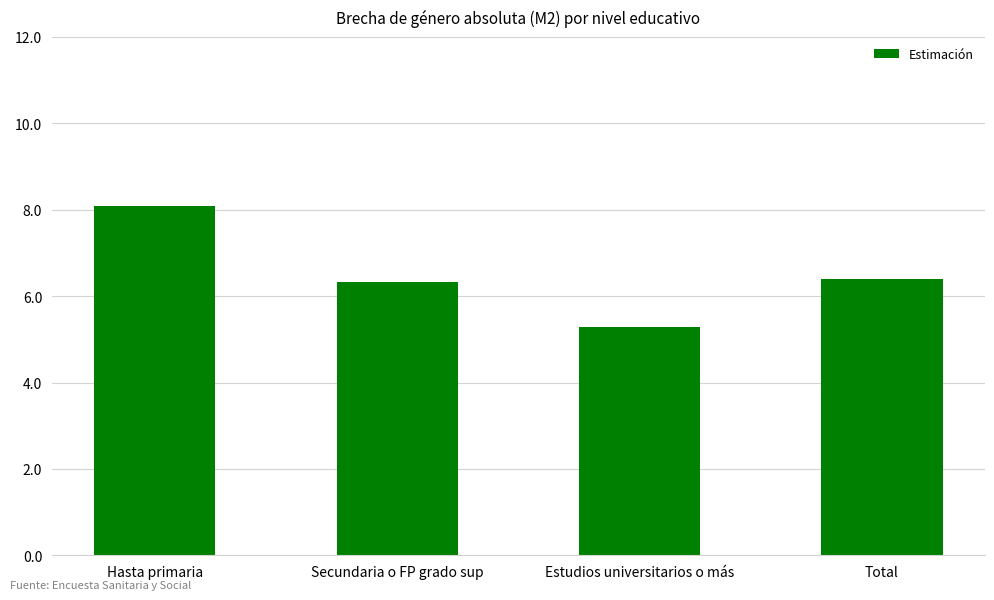

Read the value at Hasta primaria.

8.1